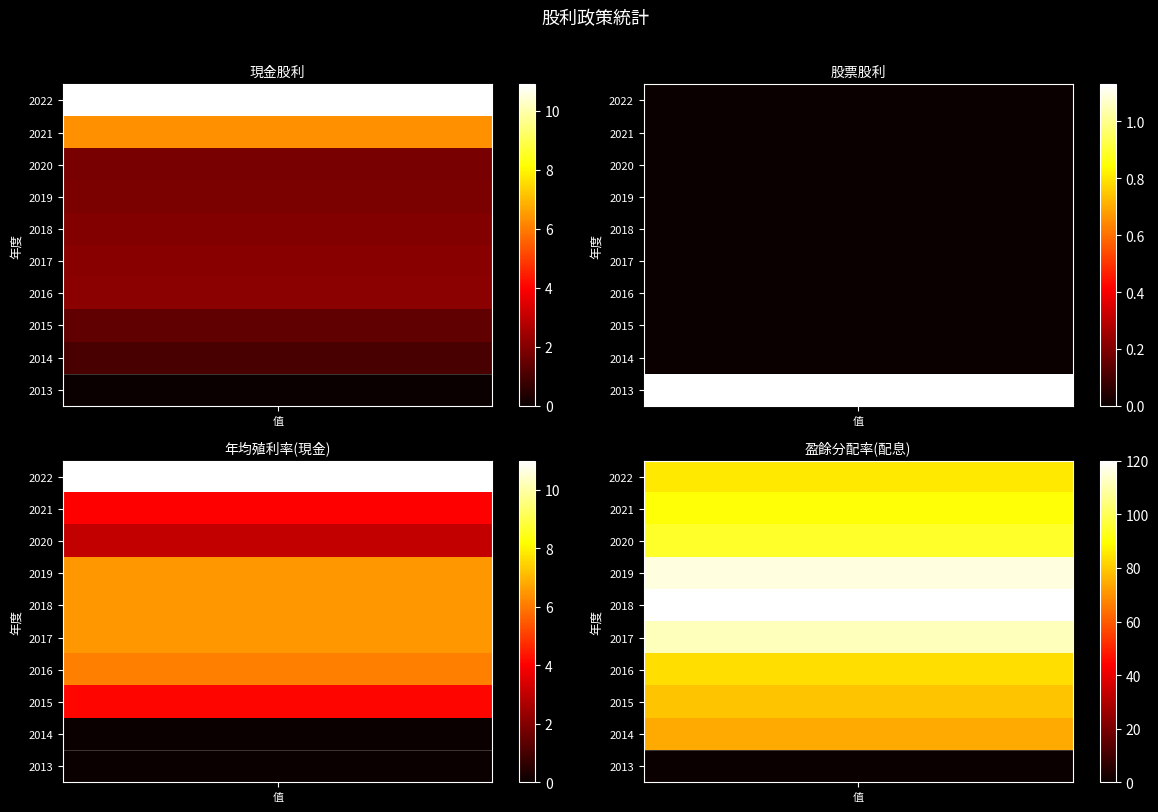

The value of 現金股利 at 2021 is 6.3. True or false?

True